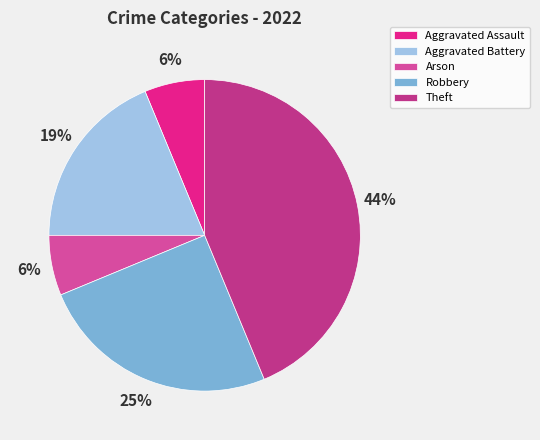

Which category has the smallest portion of the pie?

Aggravated Assault